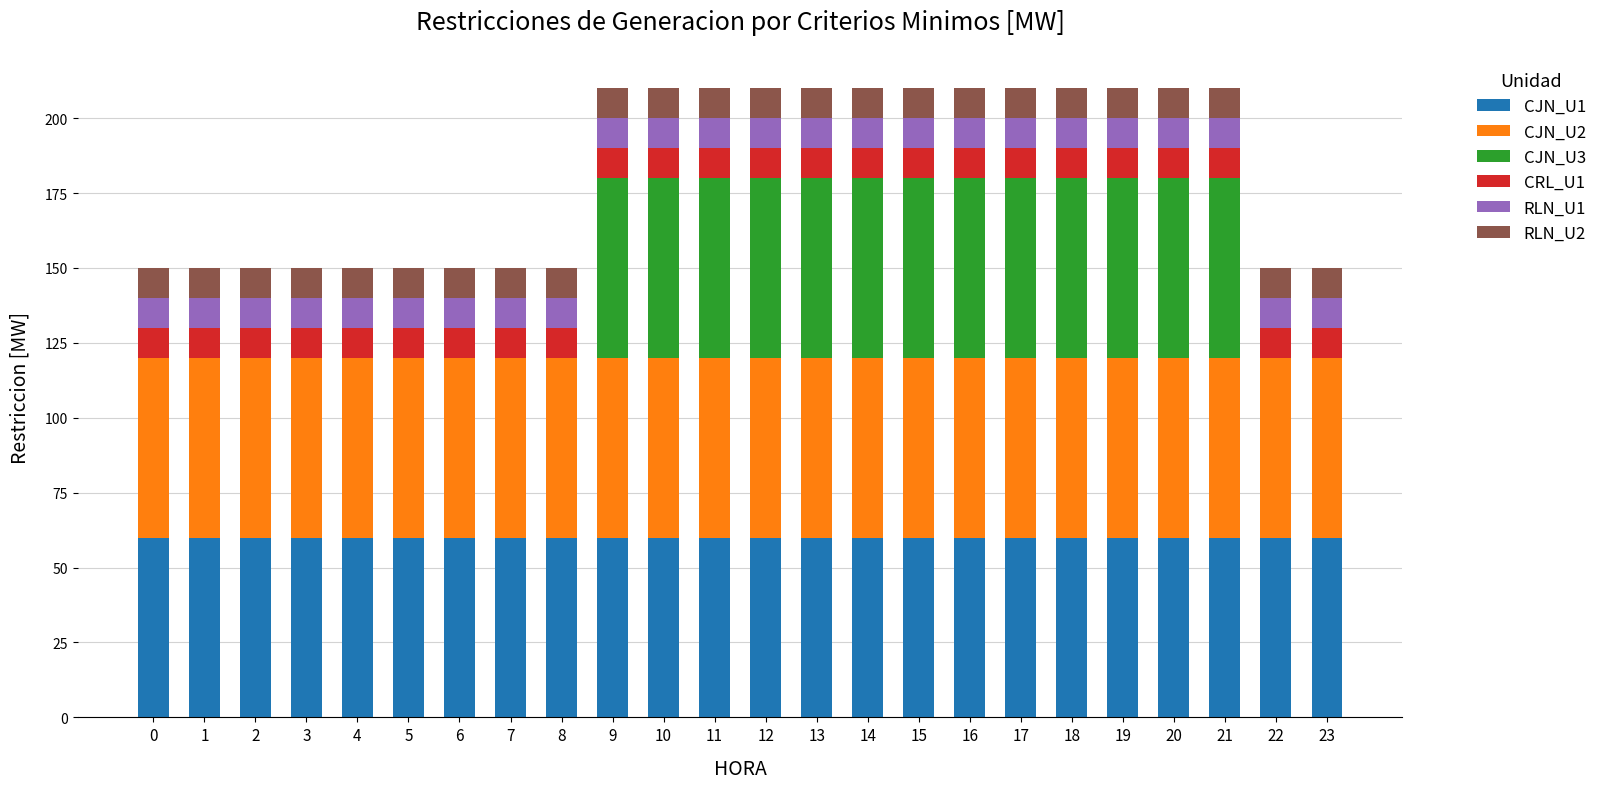

Are the bars horizontal?

No